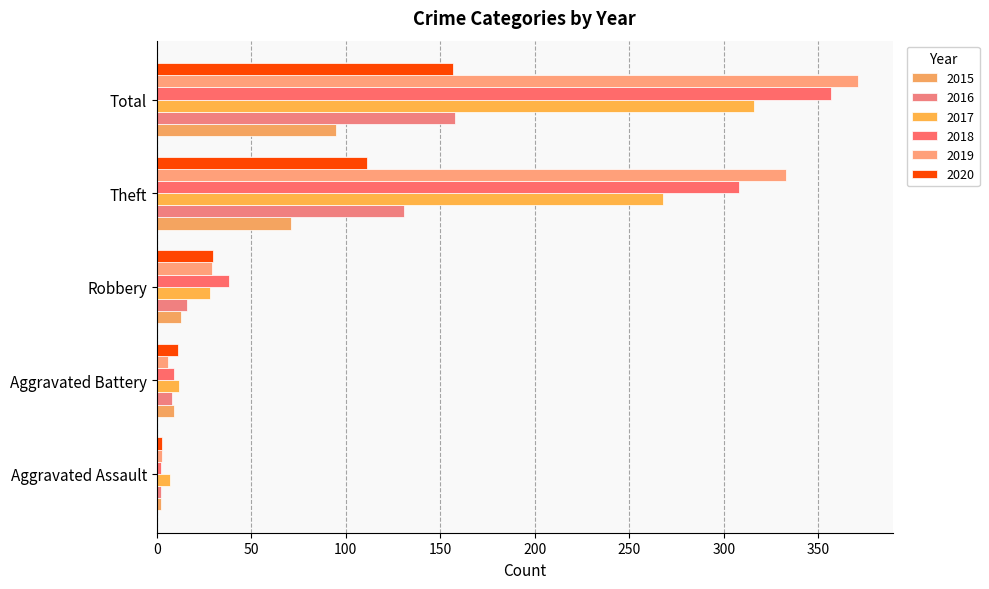

What are all the series names shown in the legend?

2015, 2016, 2017, 2018, 2019, 2020